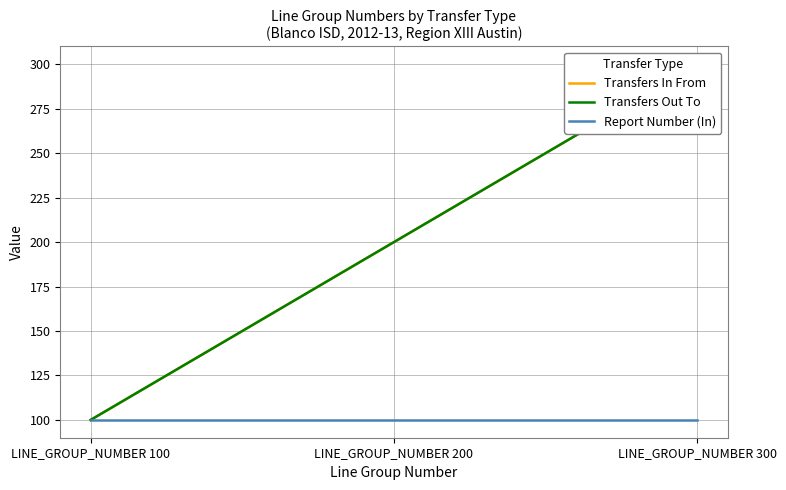

Which category has the lowest value in the Report Number (In) series?

LINE_GROUP_NUMBER 100